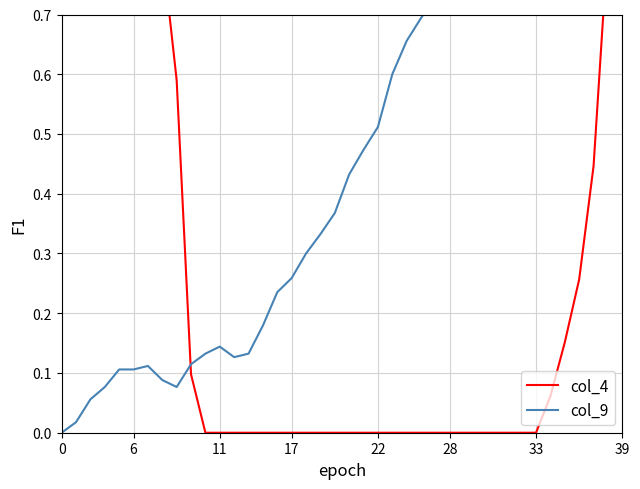

Rank the series at 36 from highest to lowest value.

col_9, col_4